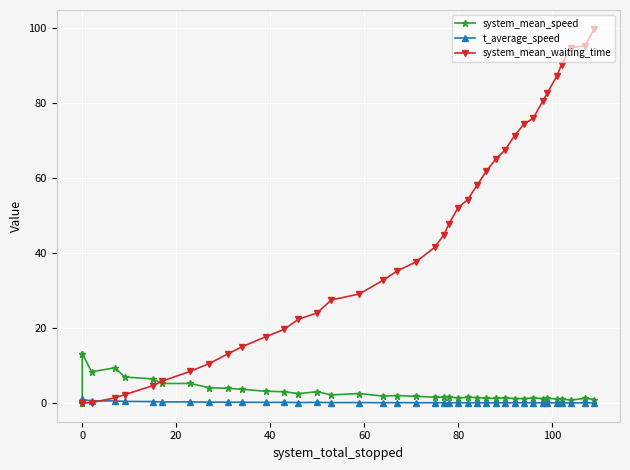

How many data points in system_mean_speed are above 1?

37